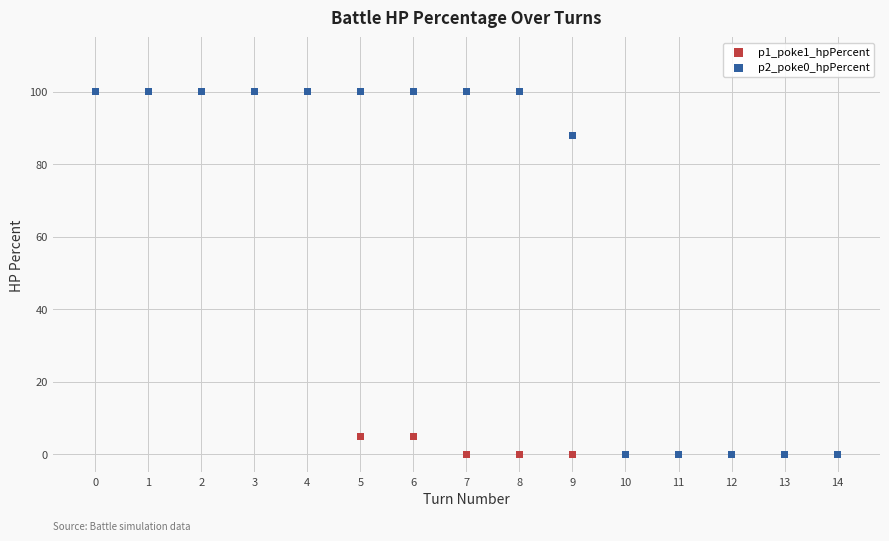

Across all series, what Y value is closest to 50?

88